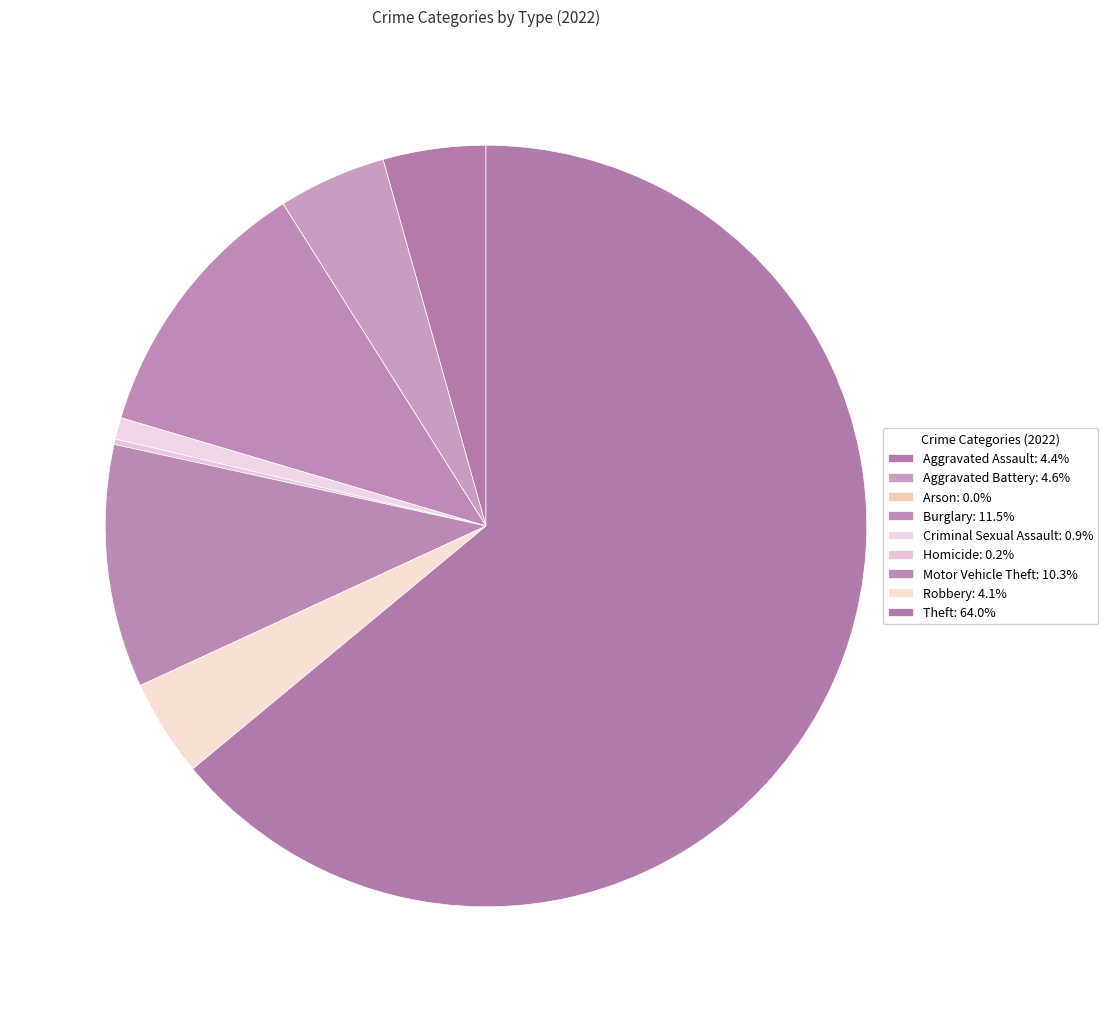

What is the smallest slice in the pie chart?

Arson